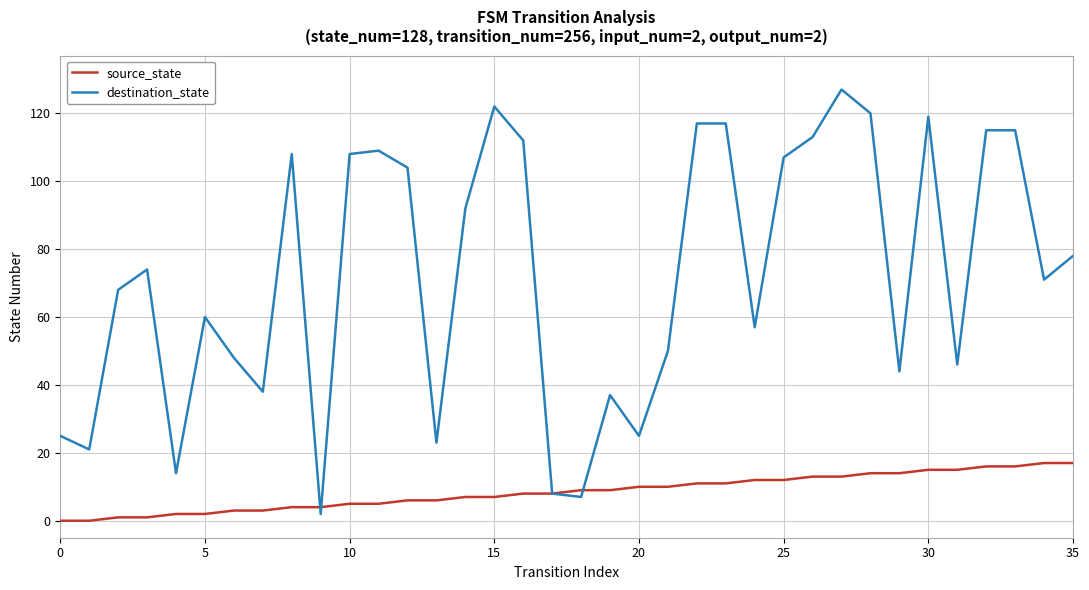

Rank the series by their average value, from highest to lowest.

destination_state, source_state